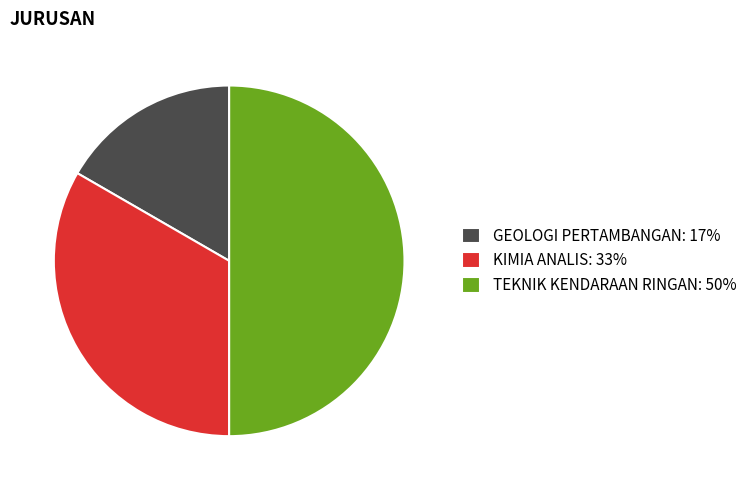

The GEOLOGI PERTAMBANGAN slice represents 7% of the pie. True or false?

False